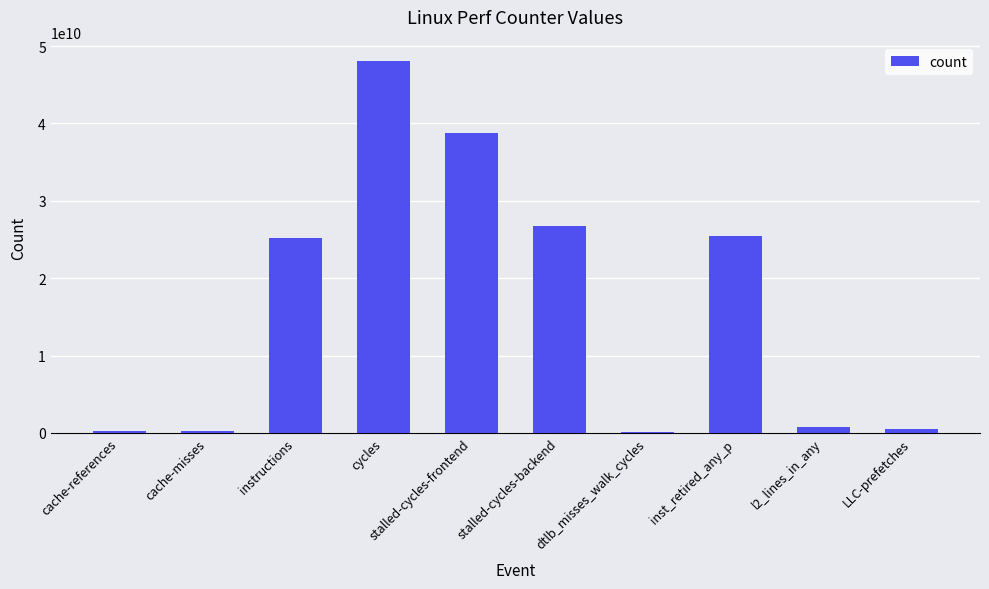

Between stalled-cycles-frontend and cache-references, which is larger?

stalled-cycles-frontend